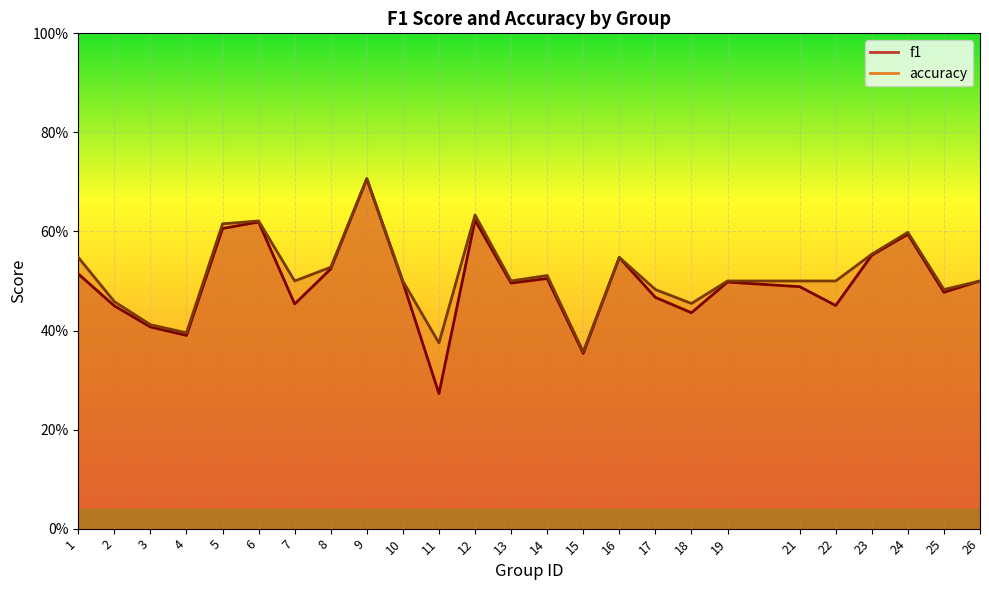

List the series in order of their overall mean, lowest first.

f1, accuracy